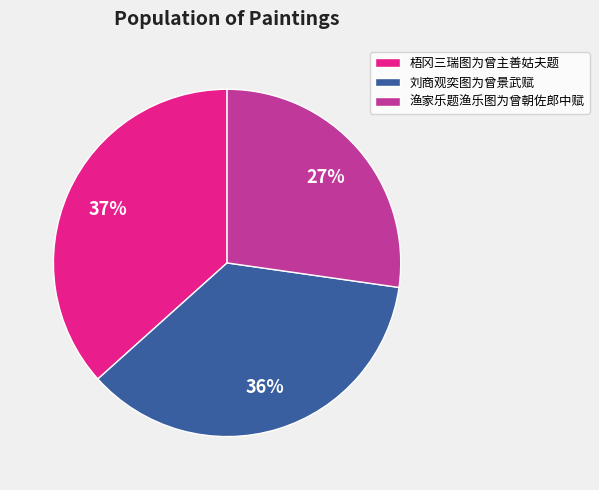

How many segments does this pie chart have?

3